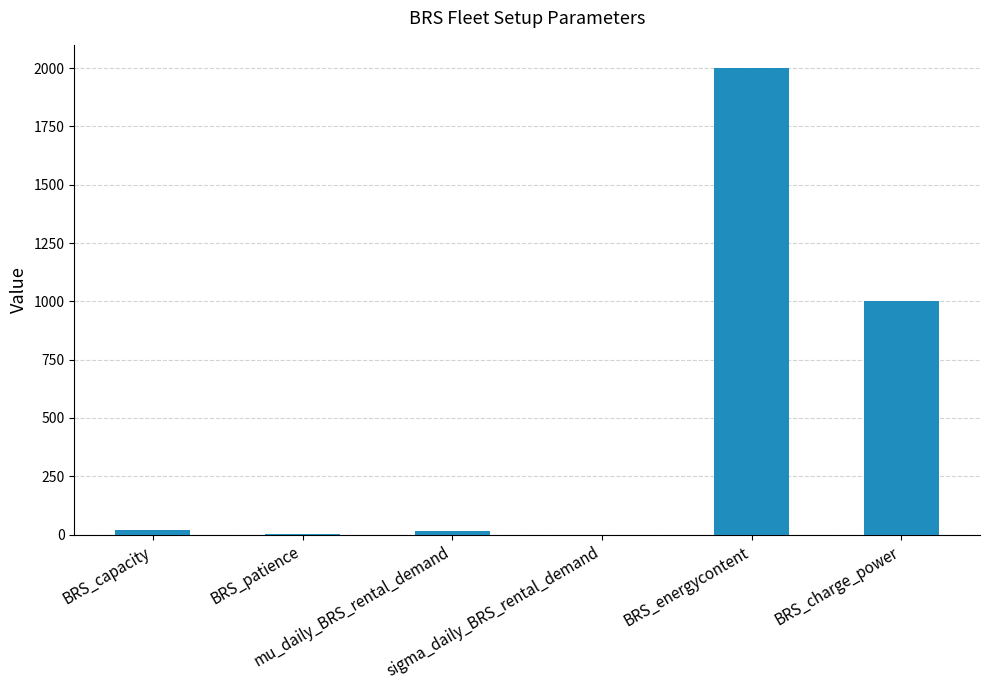

What is the maximum value shown in the chart?

2000